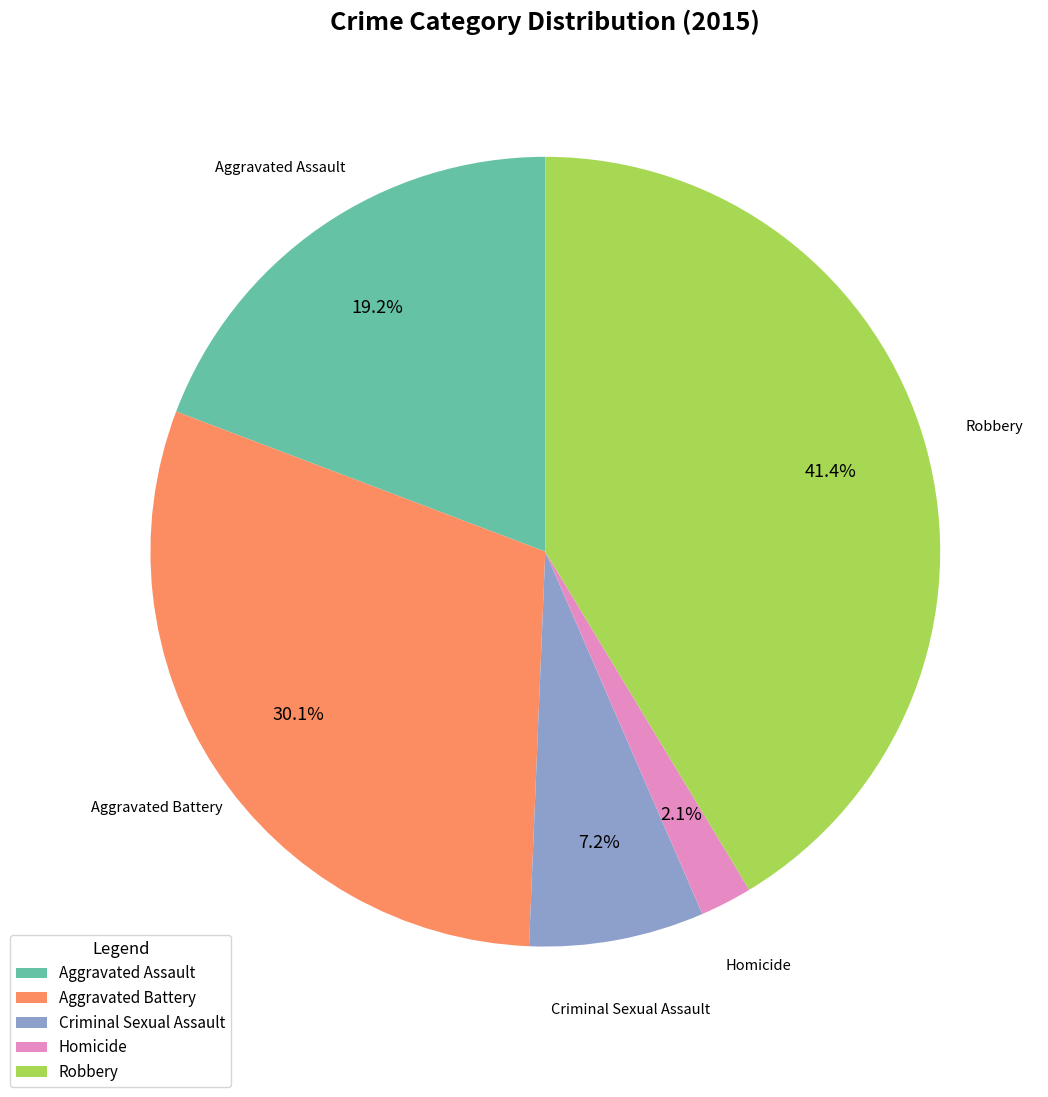

How many segments does this pie chart have?

5